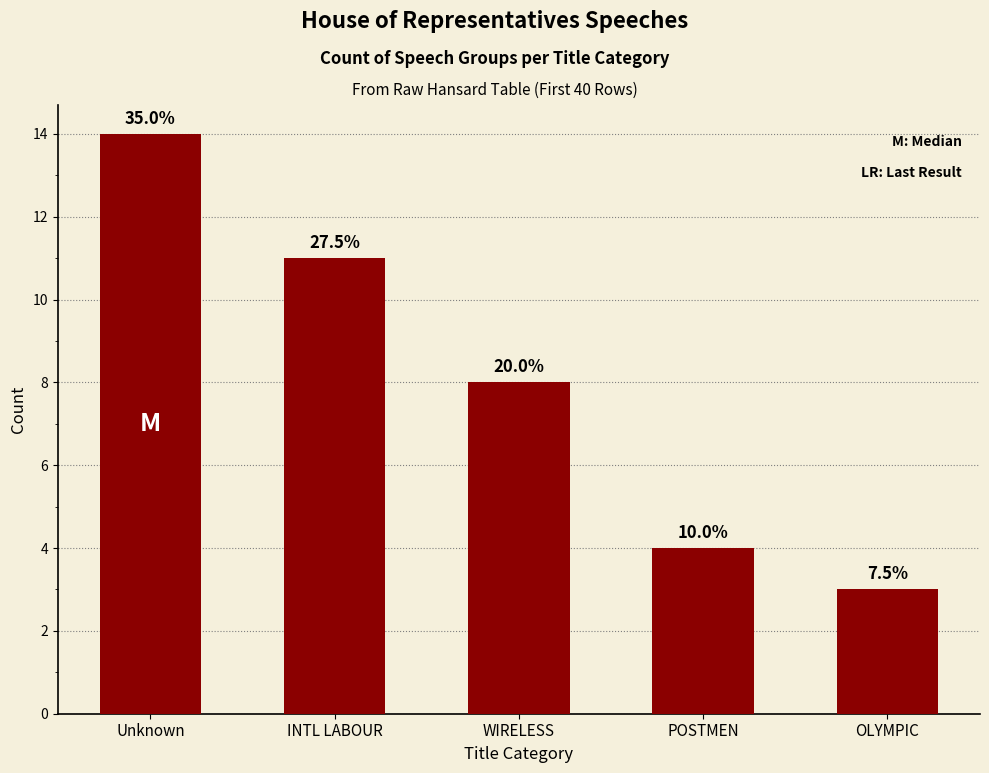

At which label is the value closest to 8?

WIRELESS